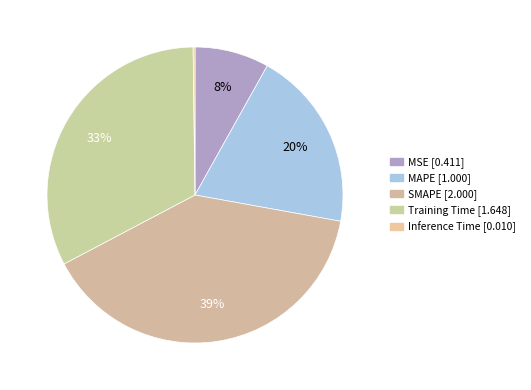

Count the number of slices in the pie.

5